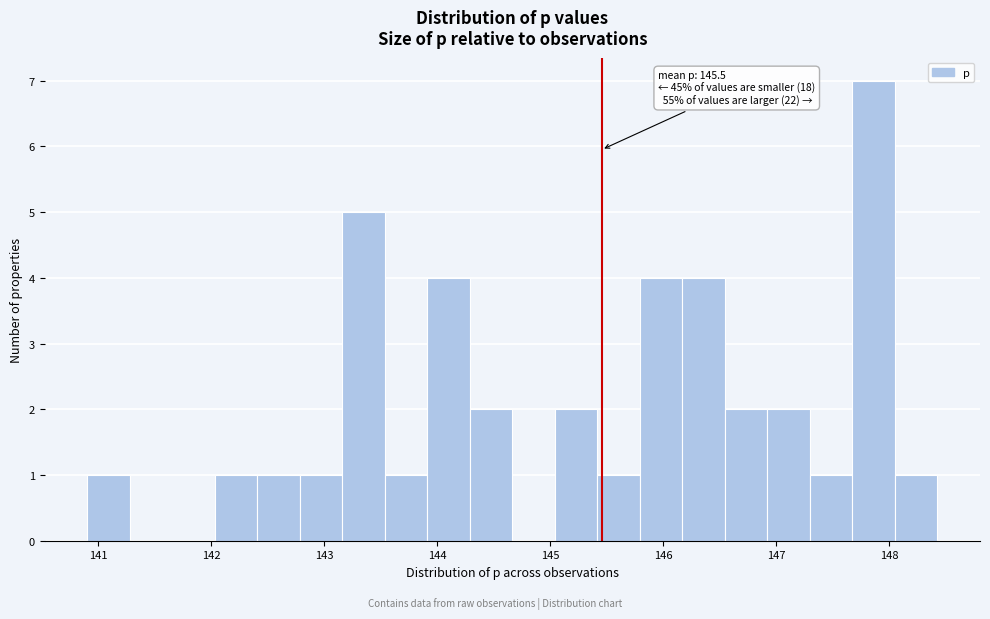

Around what value on the x-axis is the tallest bar? Give the approximate position of its centre, as read against the axis.

147.9